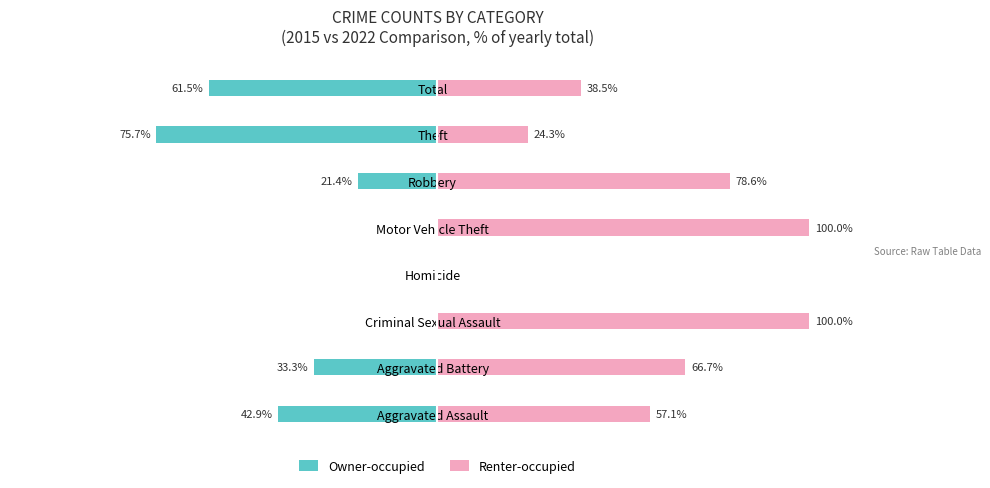

Between Theft and Total, which series saw the biggest shift?

Renter-occupied